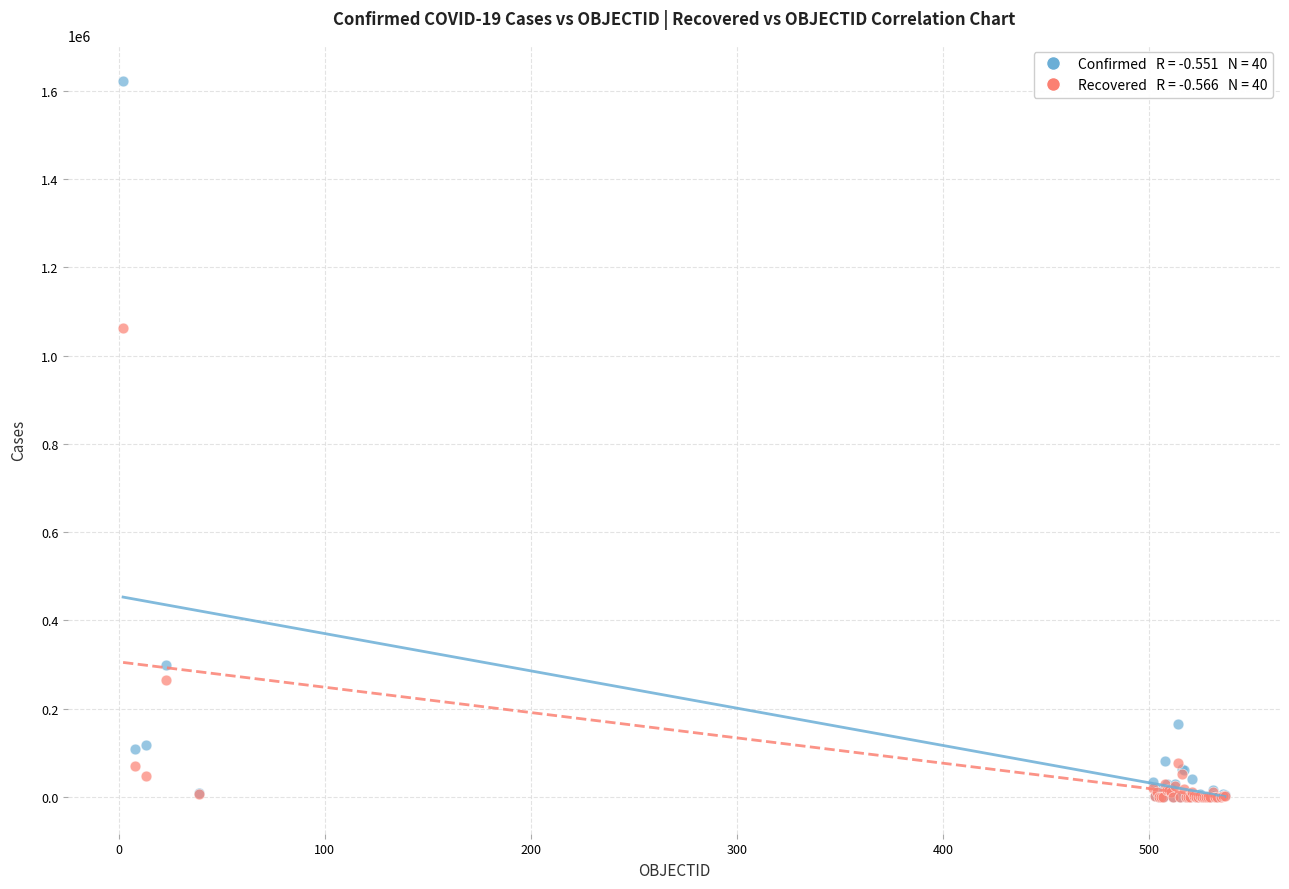

Across all series, what Y value is closest to 811651?

1062542